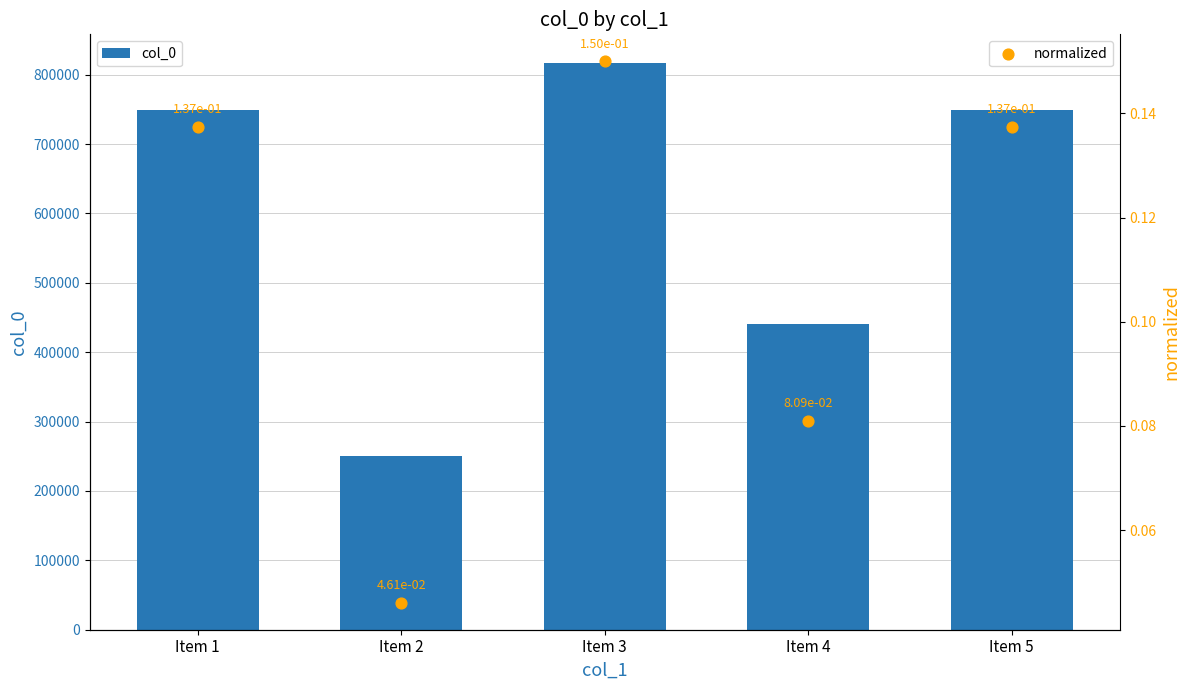

Which series reaches the maximum Y coordinate?

col_0